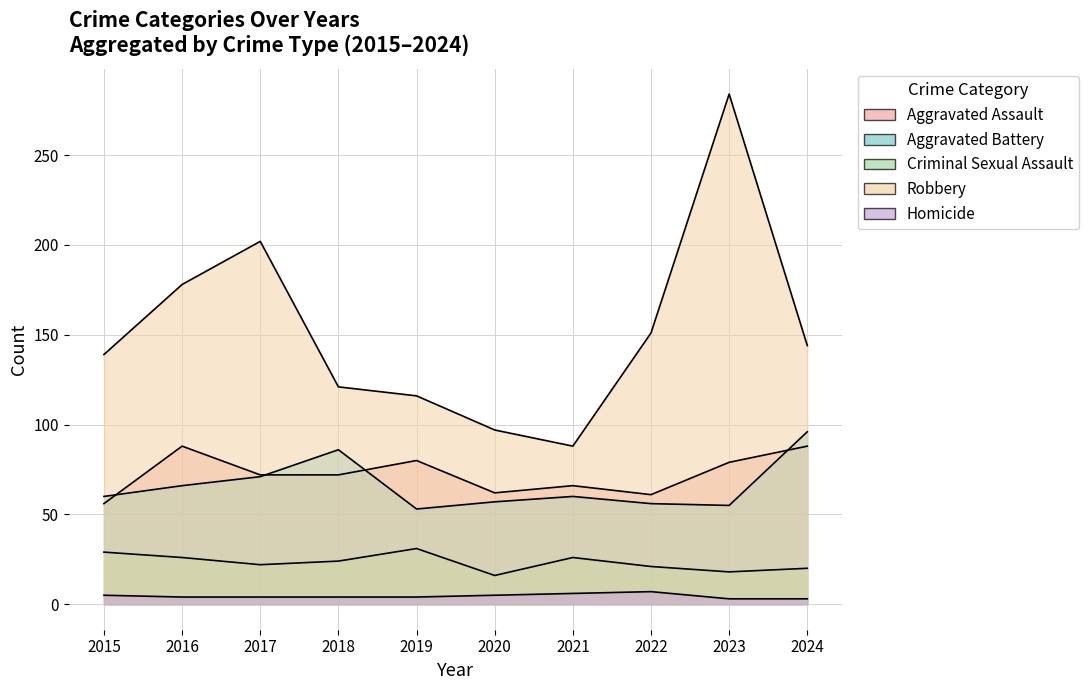

What is the maximum value shown in the chart?

284